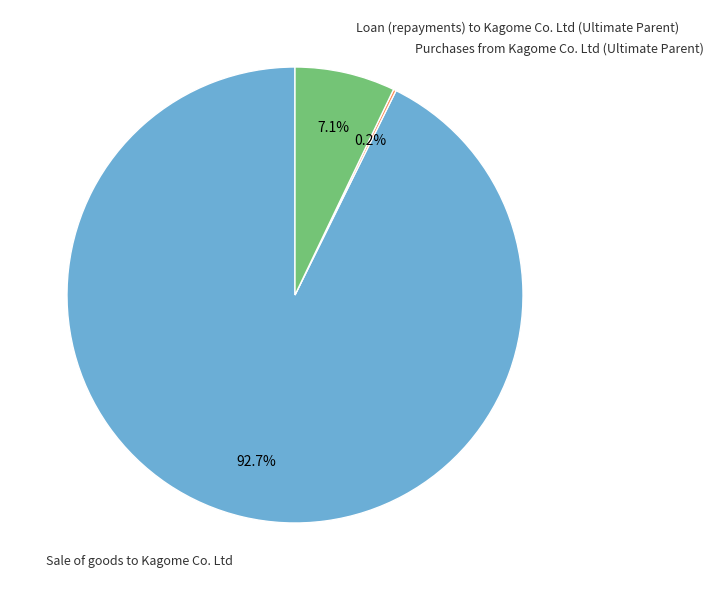

What is the largest slice in the pie chart?

Sale of goods to Kagome Co. Ltd